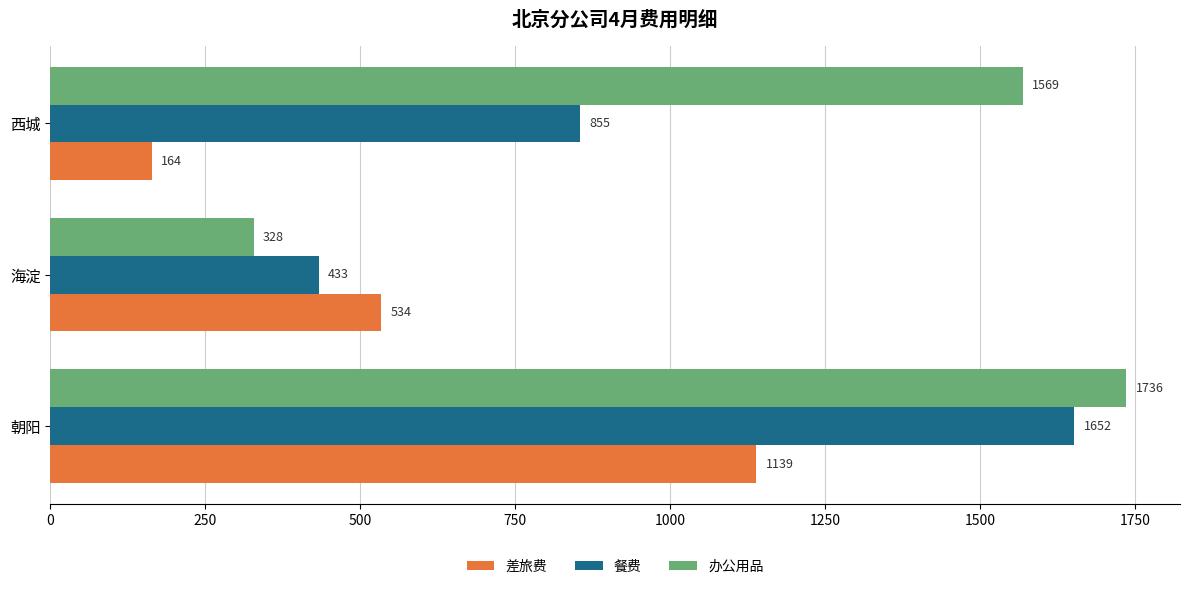

Where is 差旅费 nearest to the value 651?

海淀